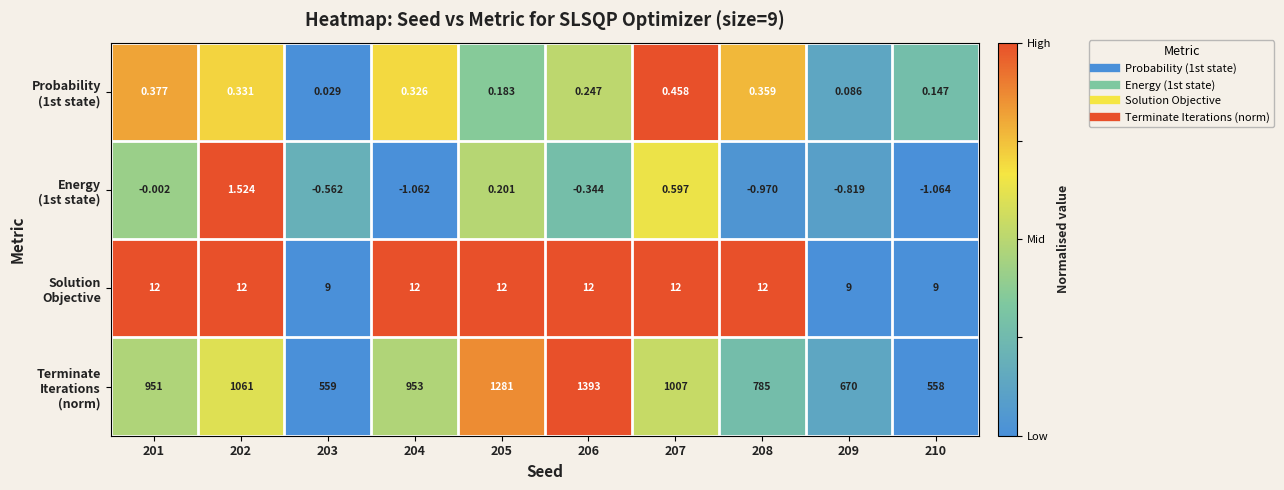

Between 206 and 209, which is larger?

206